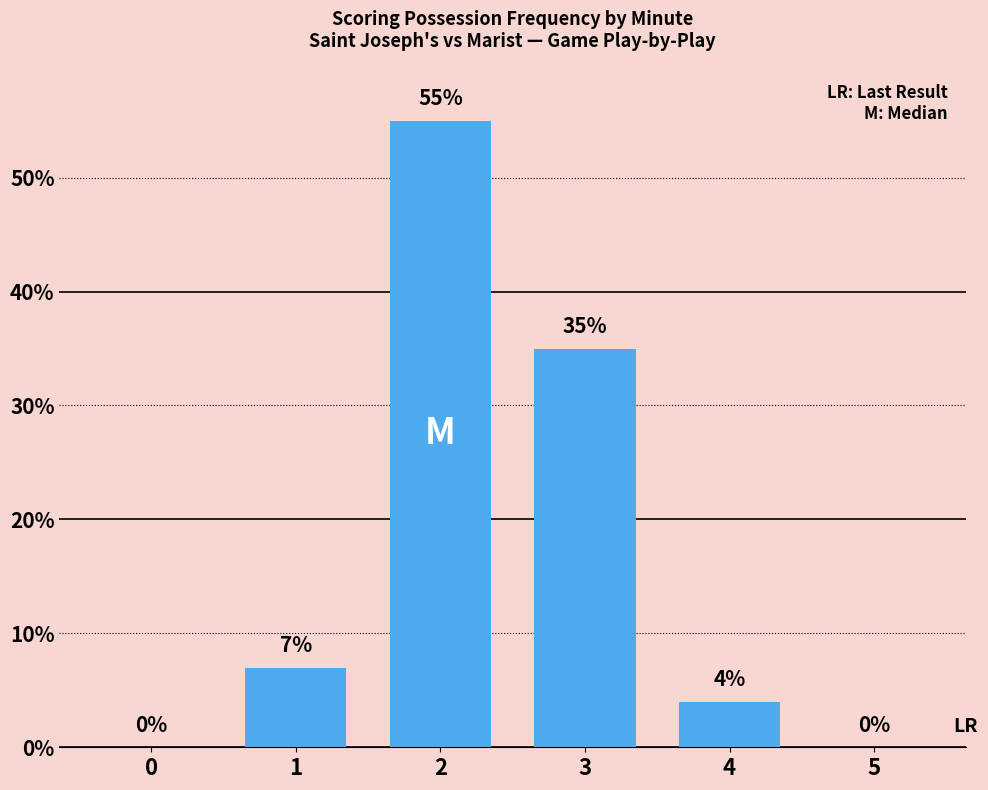

Where is the data nearest to the value 27?

3